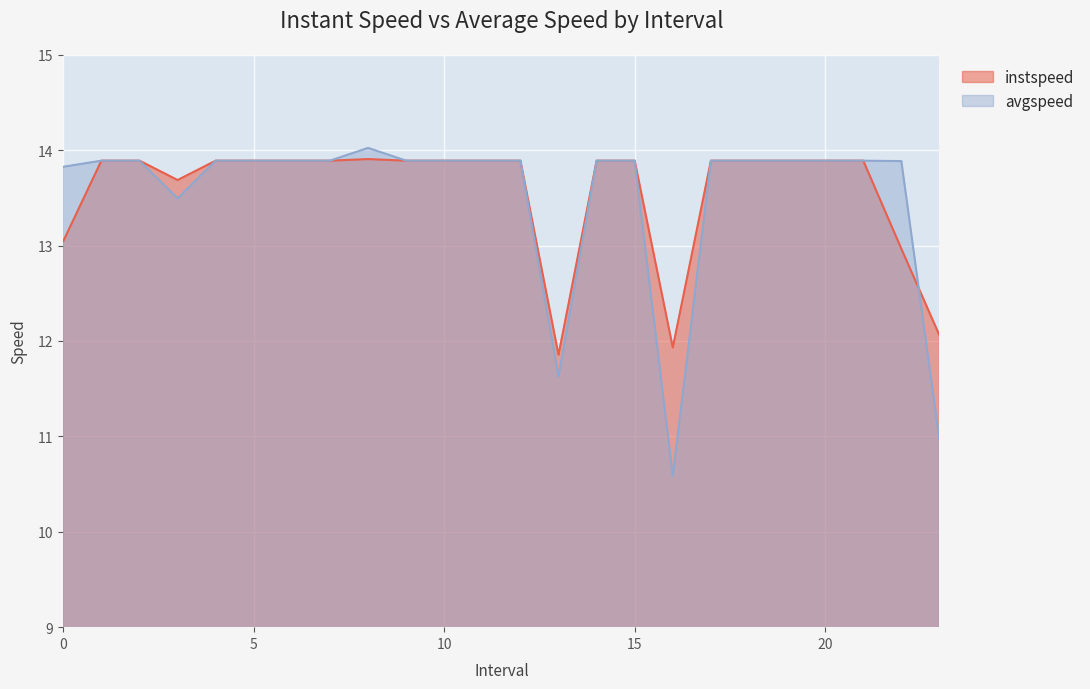

True or false: instspeed and avgspeed intersect in this chart.

True